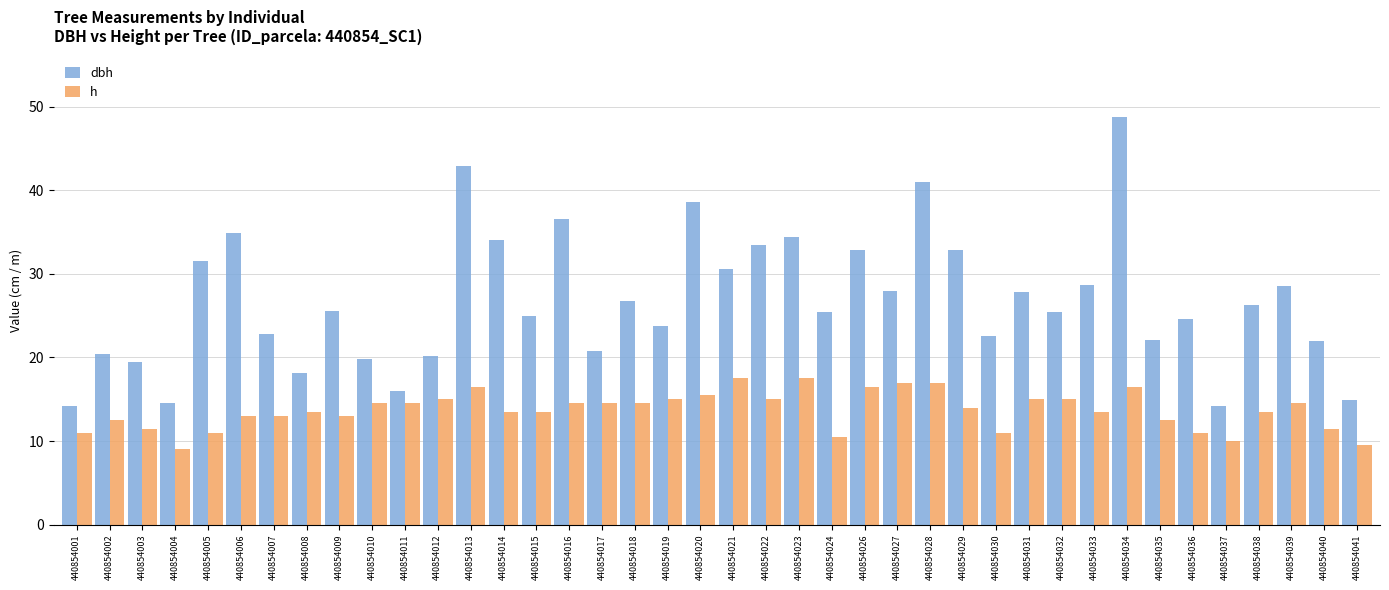

Is the value of h at 440854037 greater than the value of dbh at 440854013?

No